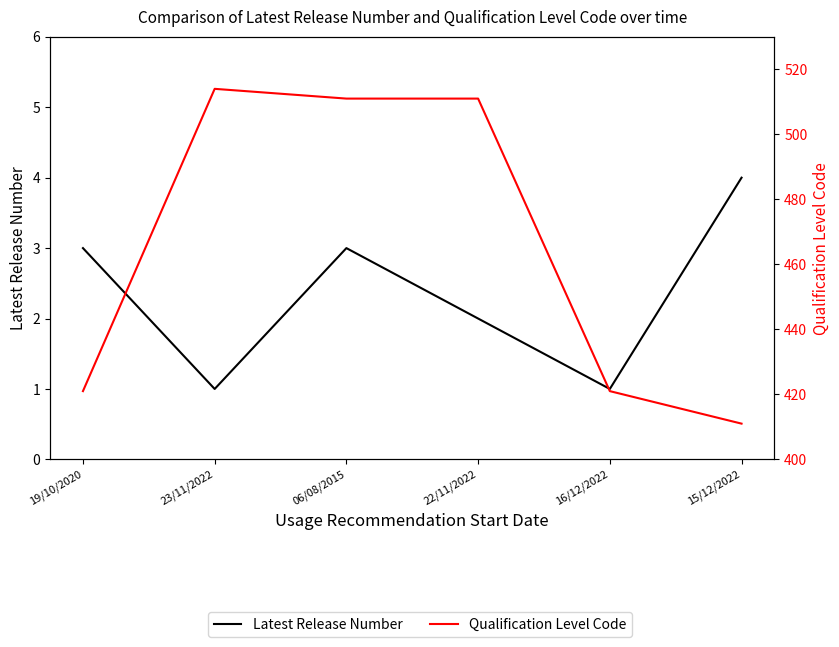

Is this an area chart (filled region under the line)?

No